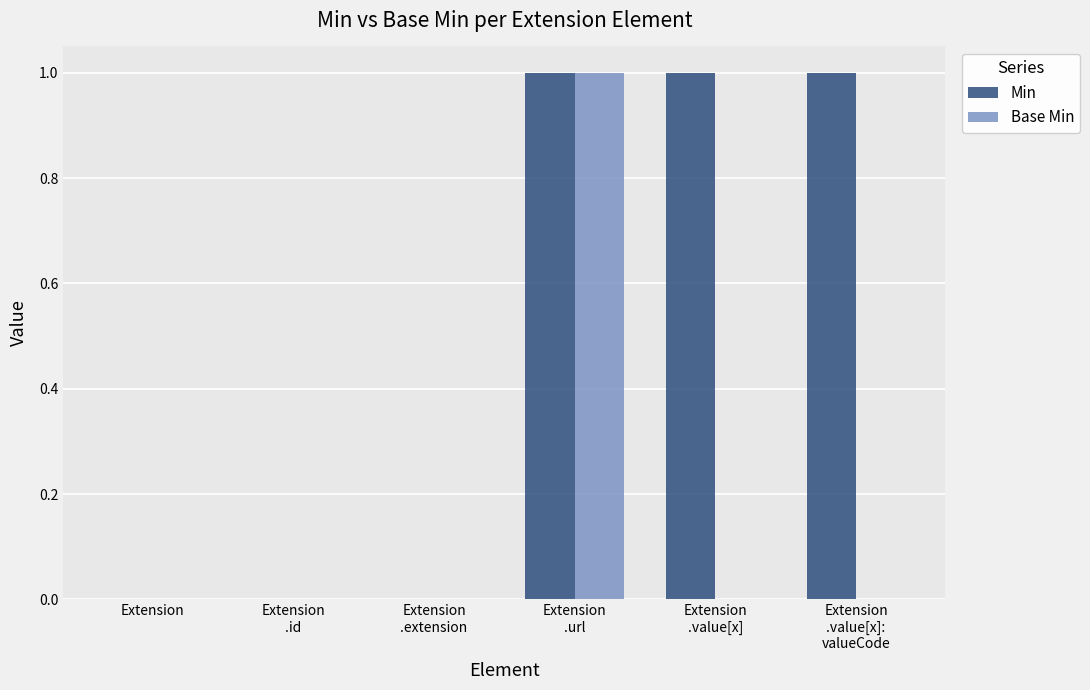

What are all the series names shown in the legend?

Min, Base Min